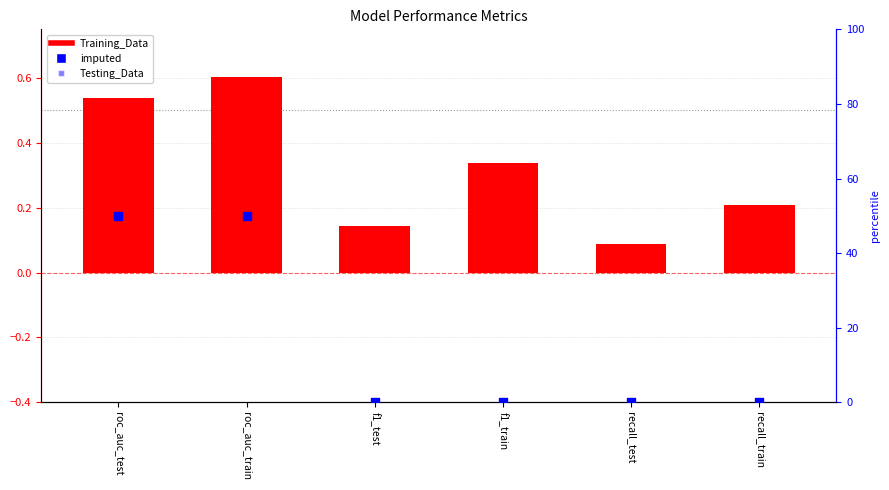

What is the total value across all series at roc_auc_test?

100.5